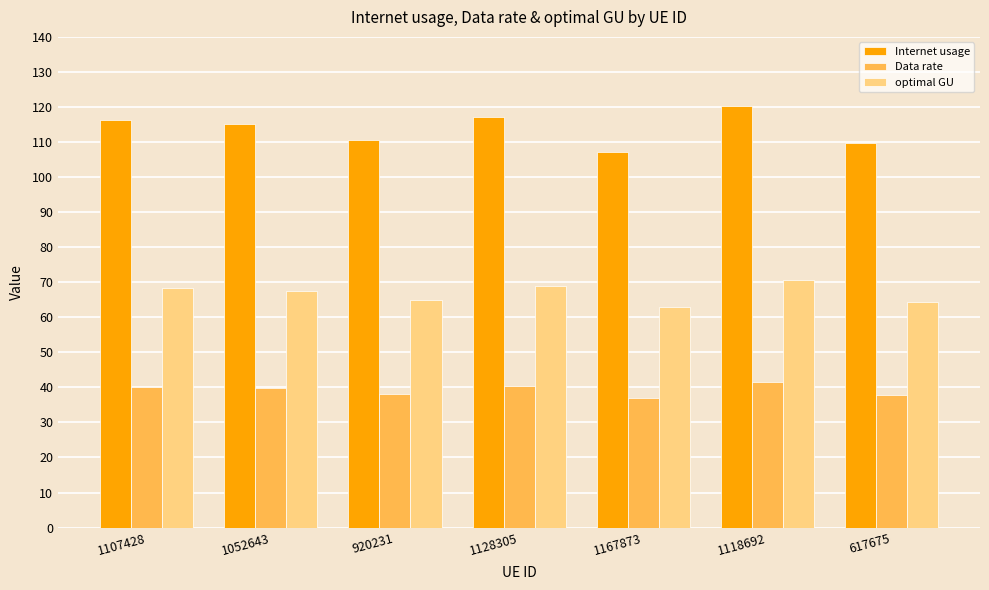

What is the difference between the highest and lowest values at 1128305?

76.7